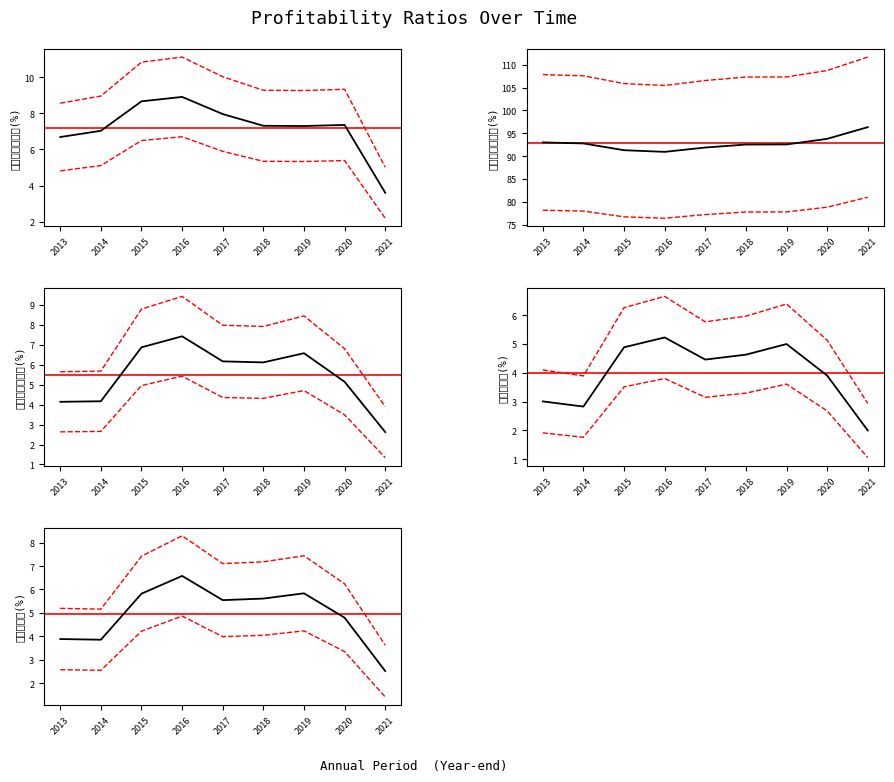

At which category is the sum across all series the highest?

2016